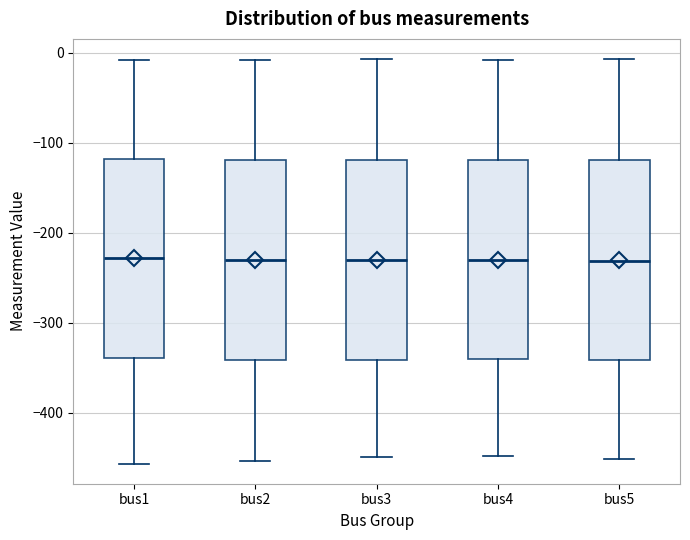

Where does the lower whisker of the box for bus4 end on the y-axis? The values are not printed on the chart, so give them approximately, as read against the axis.

-450